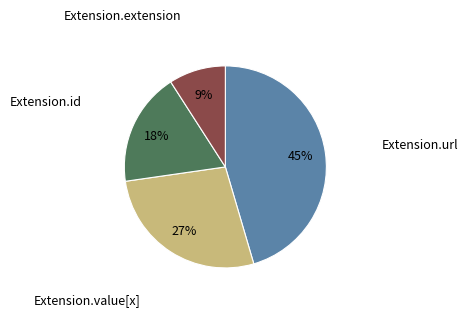

Does any single category account for the majority?

No